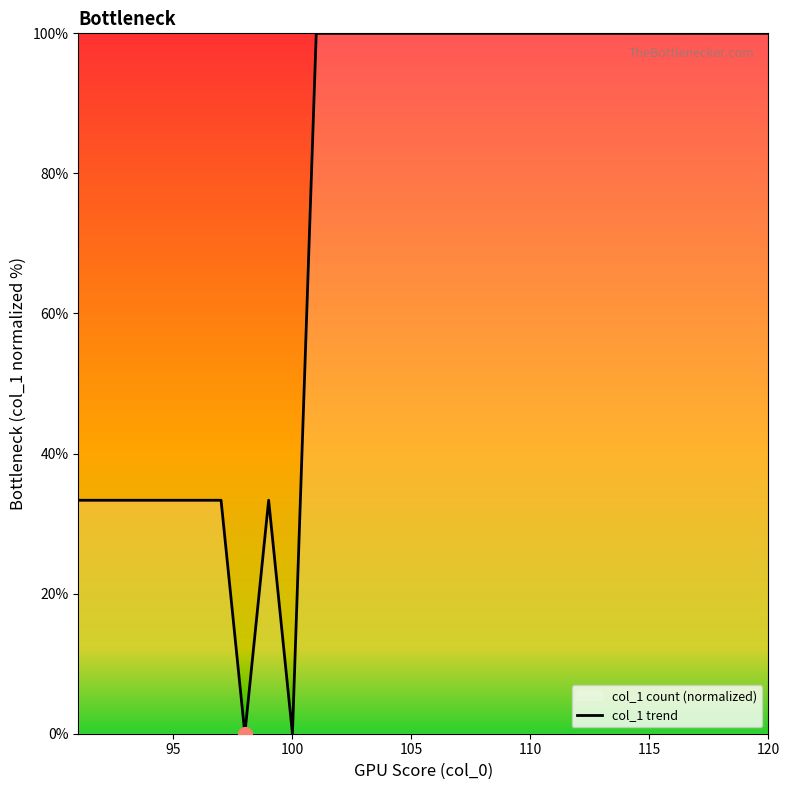

How many points are higher than both their immediate neighbors (excluding endpoints)?

1